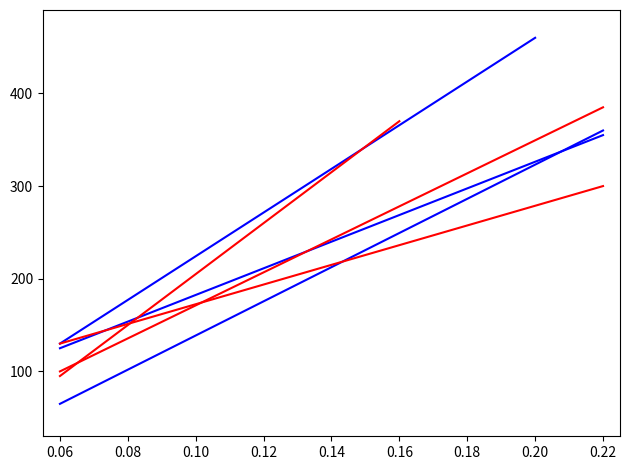

What is the value of the Height_line5 point at the 6th from the left?

303.6